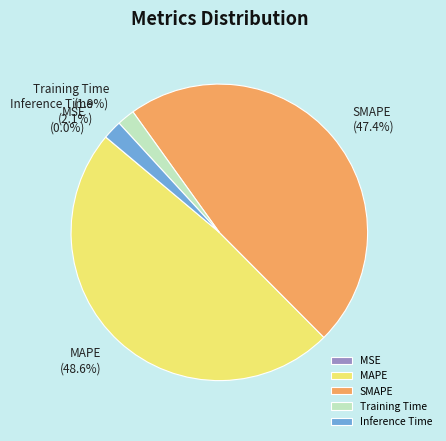

Is there a majority slice in this chart?

No